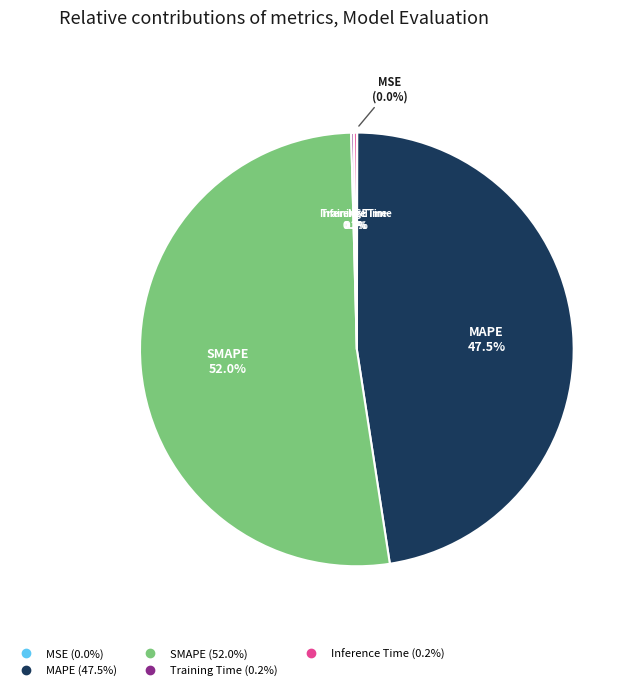

Which category has the biggest portion of the pie?

SMAPE